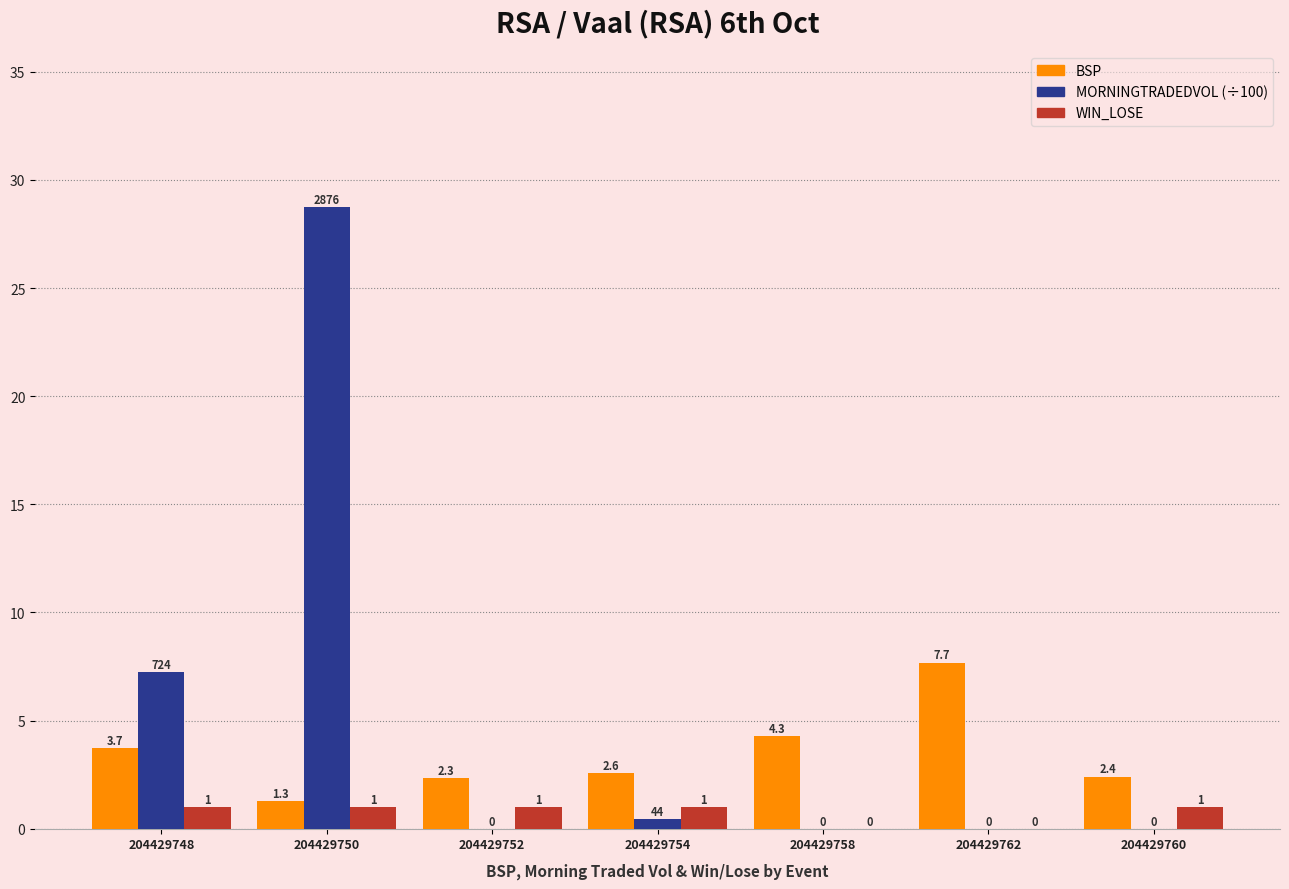

What is the sum of all WIN_LOSE values?

5.0